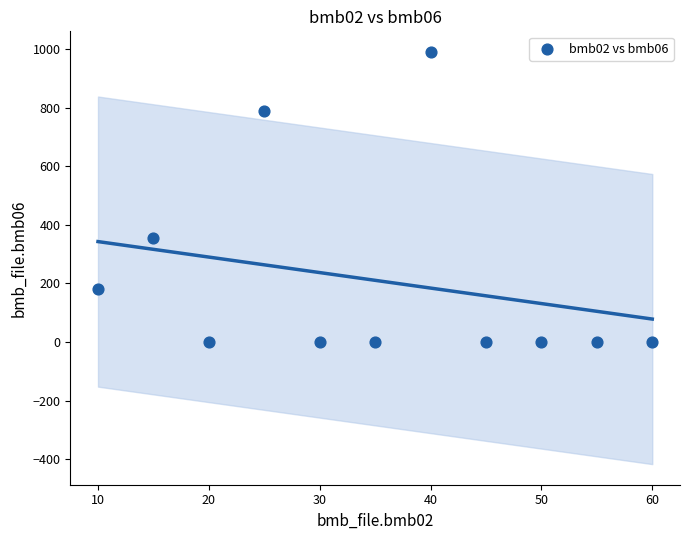

What Y value in the scatter plot is closest to 495?

355.0